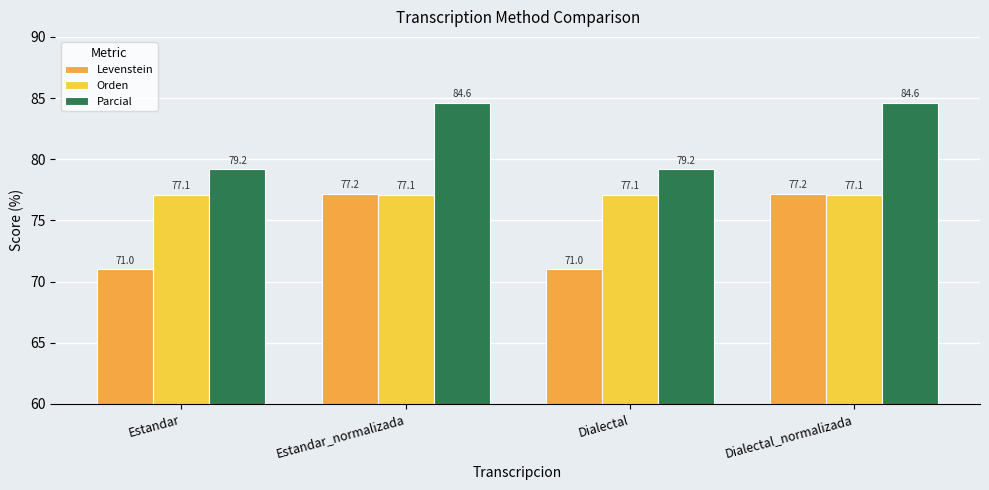

What is the minimum value for Parcial?

79.2